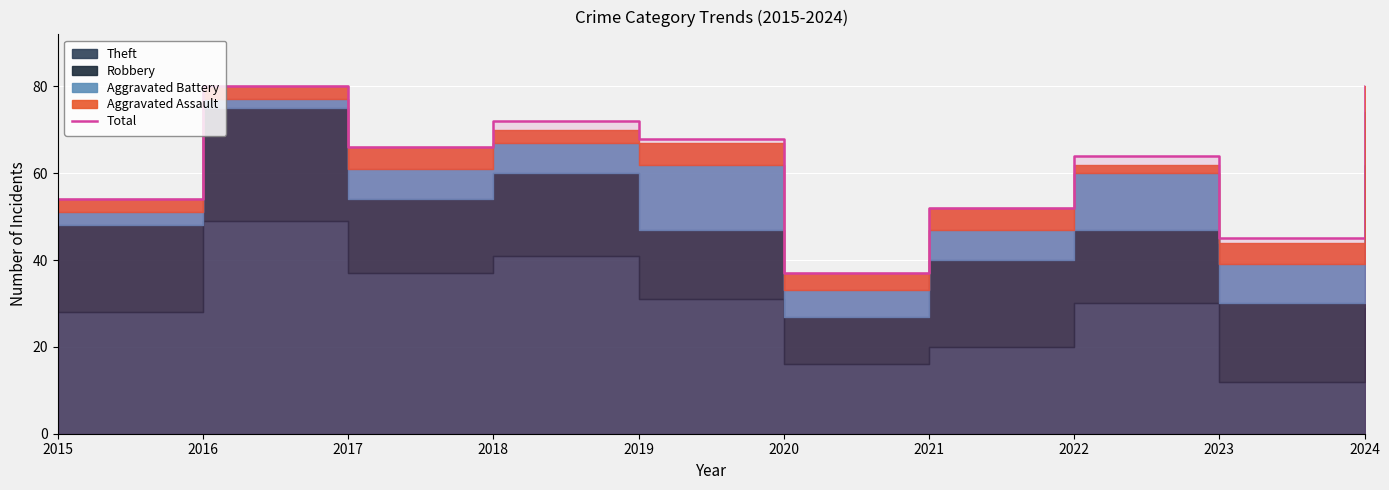

What is the value of the 1st point from the left?

54